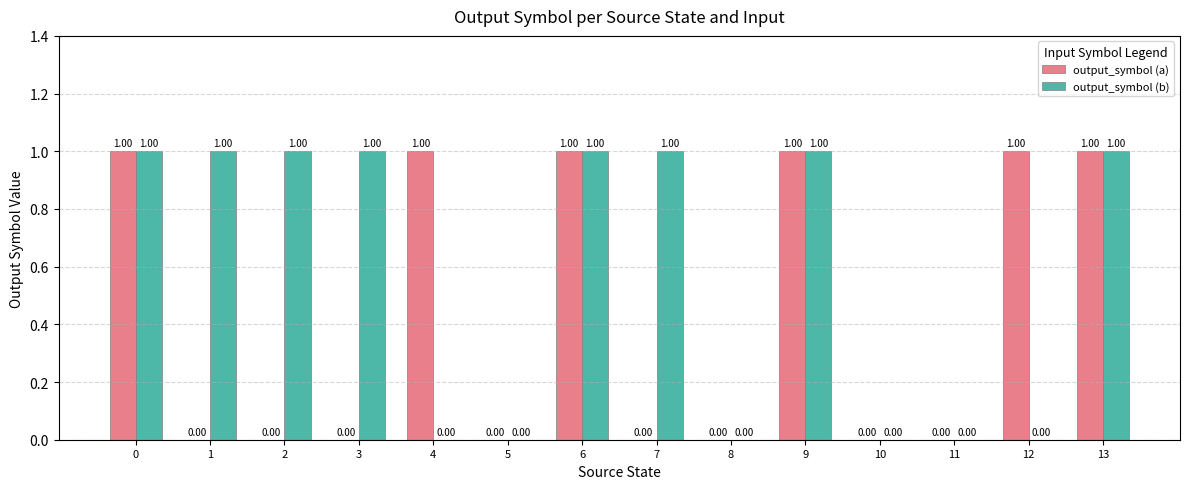

Is the value of output_symbol (b) at 9 greater than the value of output_symbol (a) at 10?

Yes